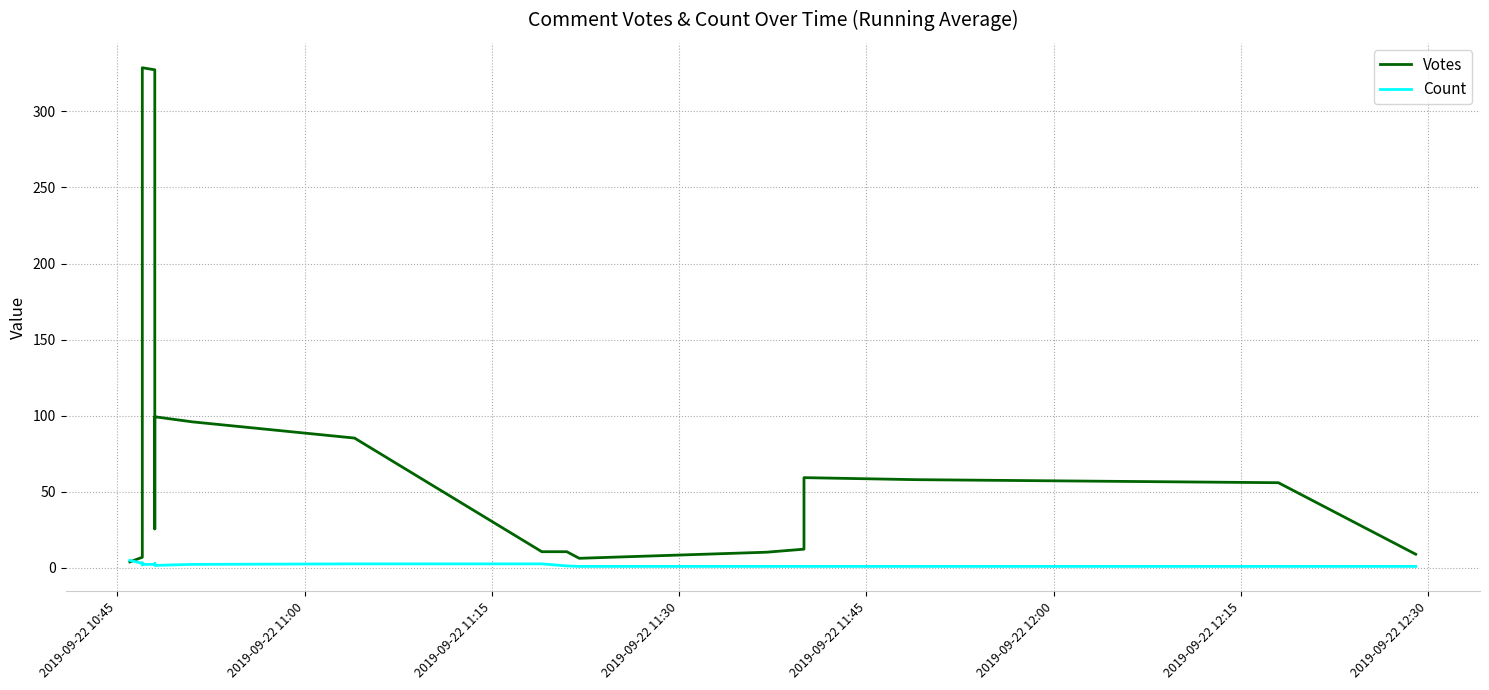

What is the average value of the Count series?

2.1